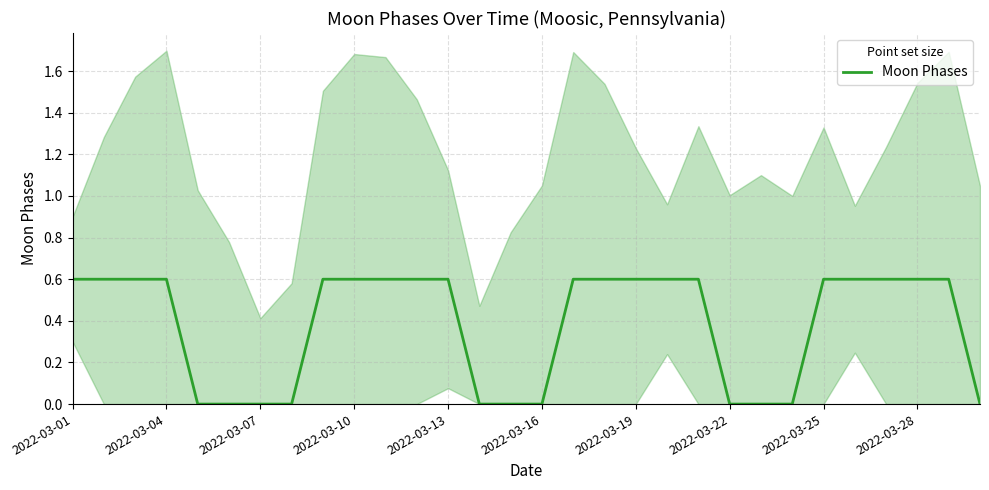

The value of Moon Phases at 2022-03-07 is 0.0. True or false?

True